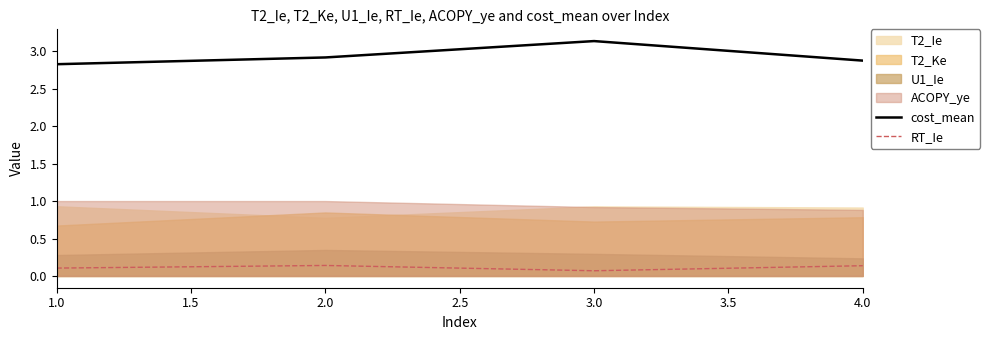

Where is RT_Ie nearest to the value 0?

3.0